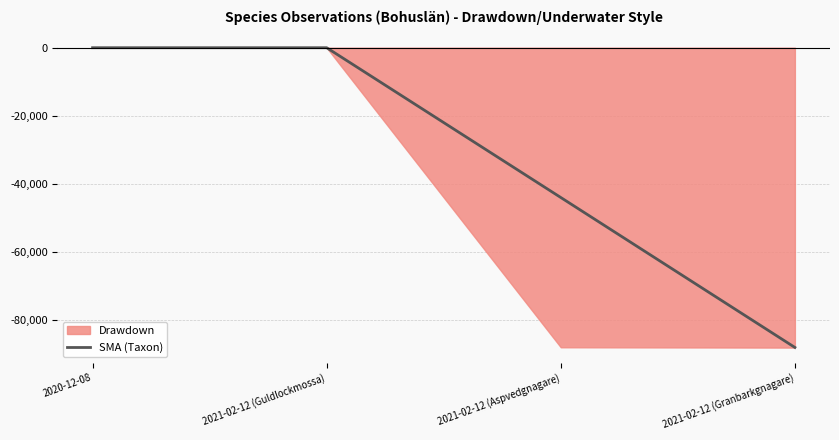

Reading left to right, what are all the values shown in this chart?

2020-12-08=0.0	2021-02-12 (Guldlockmossa)=0.0	2021-02-12 (Aspvedgnagare)=-44065.5	2021-02-12 (Granbarkgnagare)=-88176.5